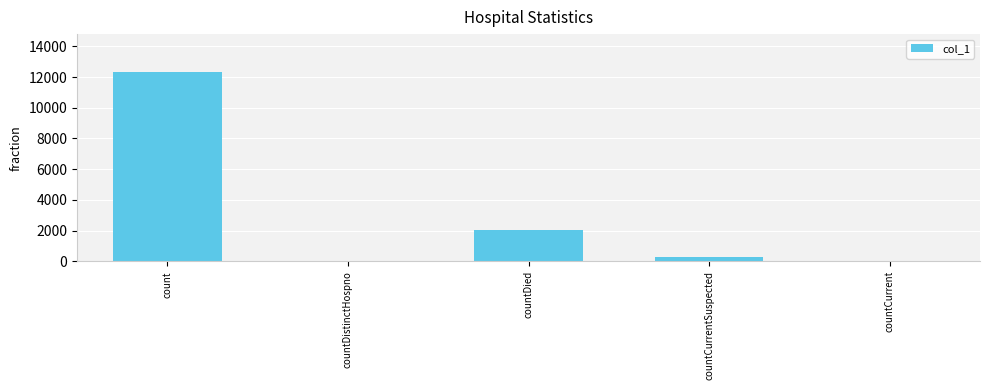

What is the change in value from count to countCurrentSuspected?

-12080